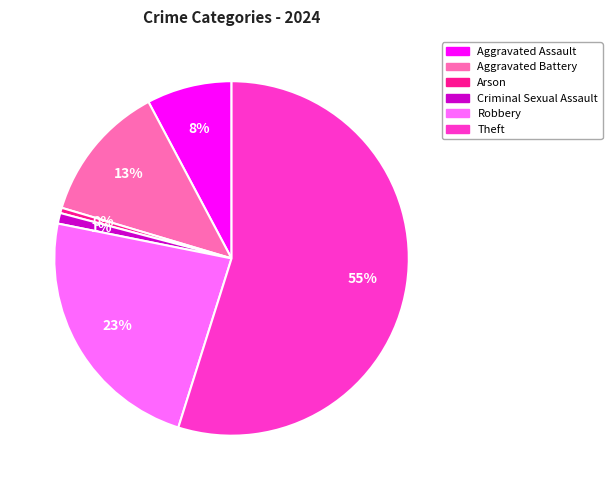

How many segments does this pie chart have?

6